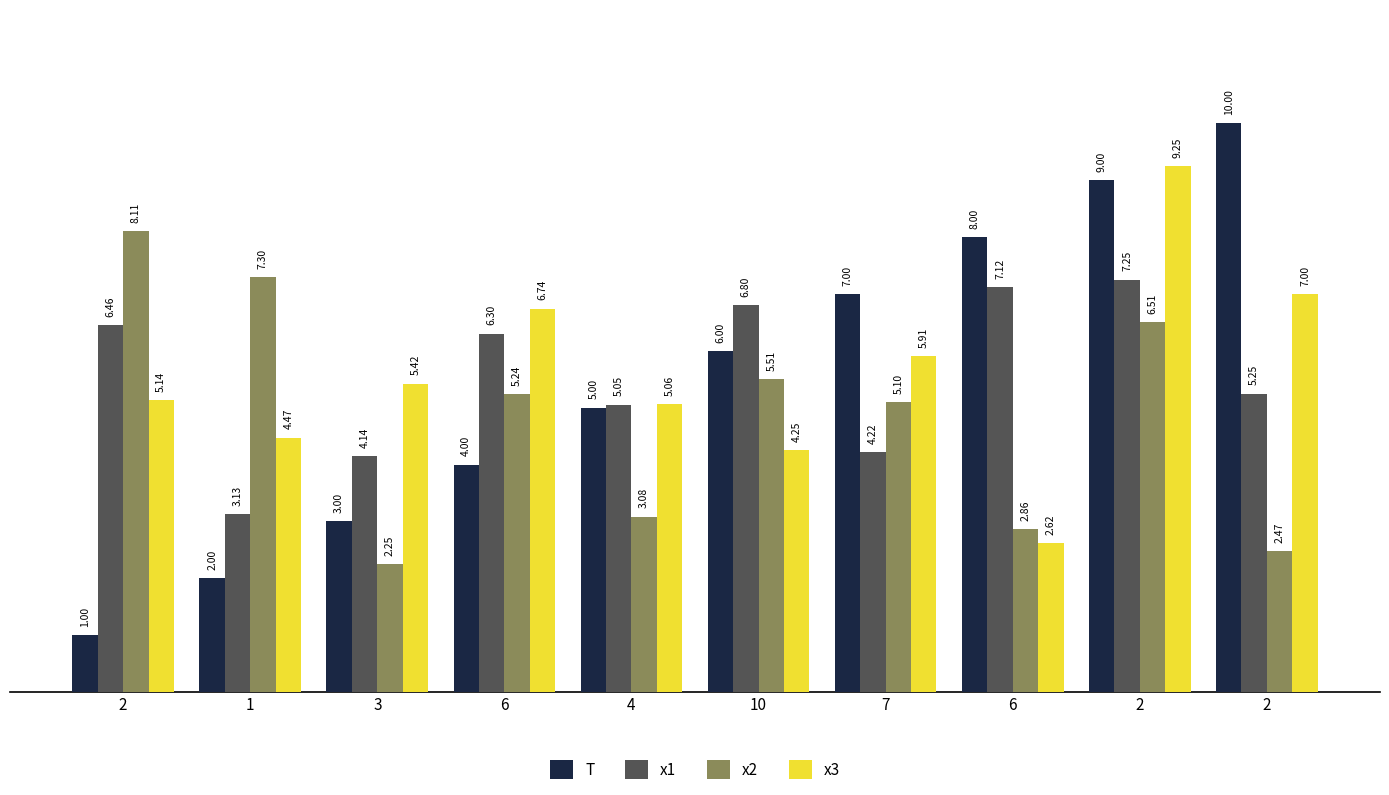

Count the number of categories in the chart.

10